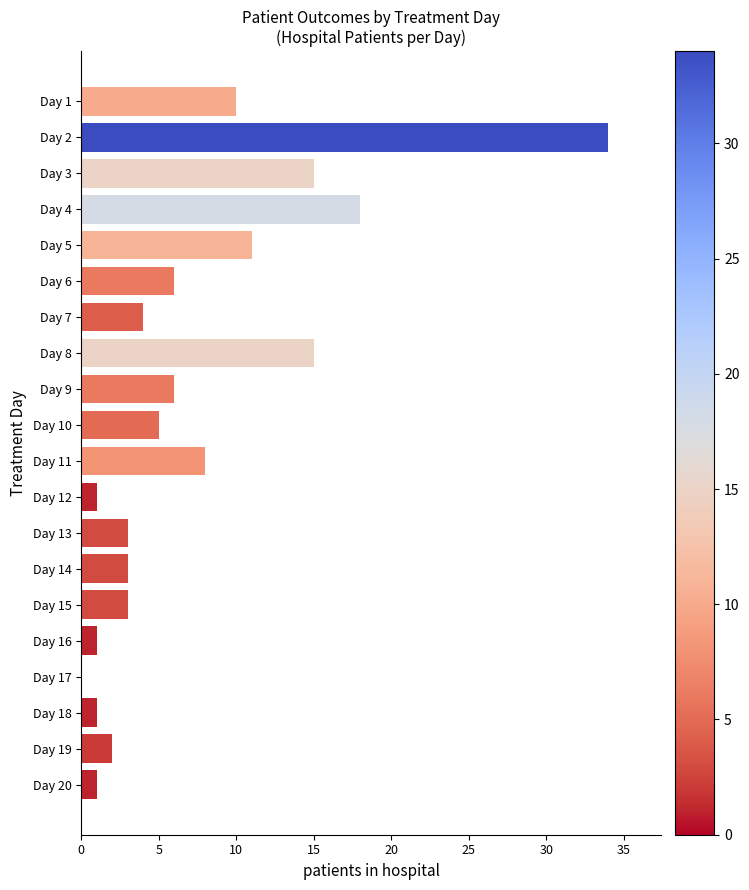

Count the number of categories in the chart.

20